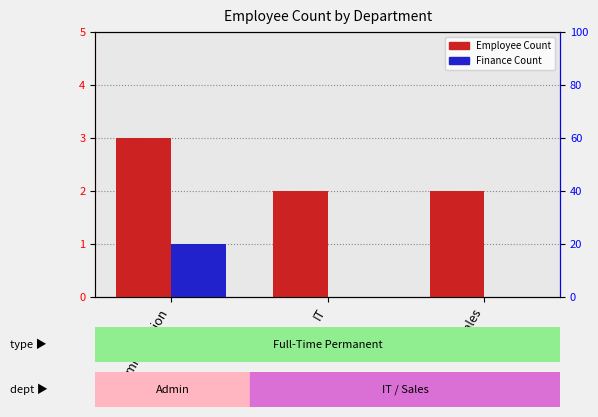

What is the sum of the Employee Count values at IT and Administration?

5